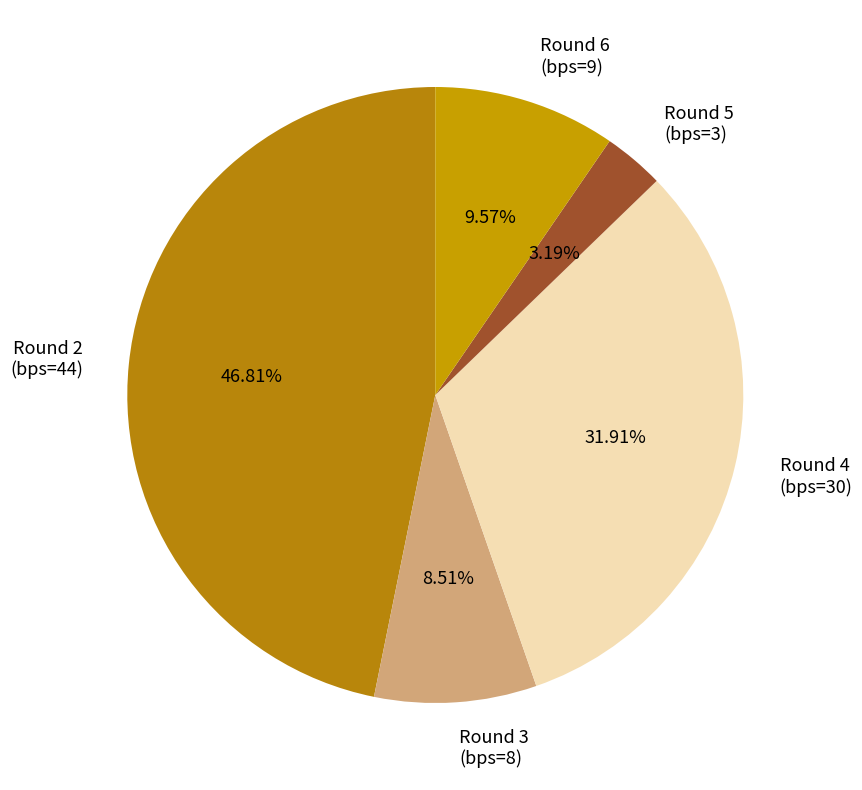

Do Round 4 (bps=30) and Round 2 (bps=44) together represent more than half of the pie?

Yes